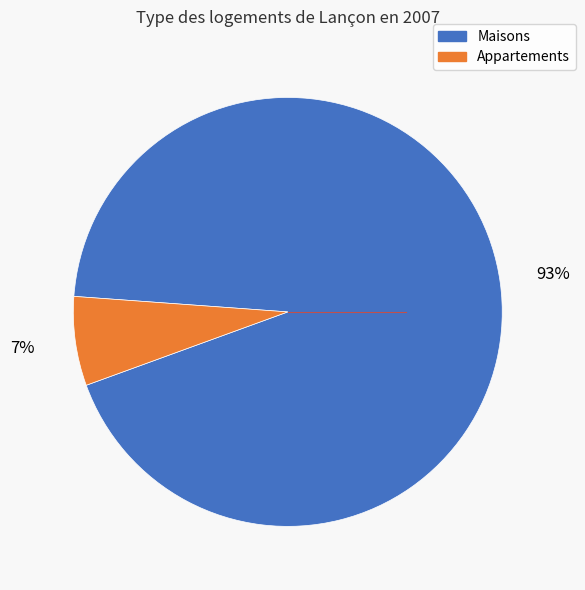

To the nearest percent, what is the average slice percentage?

50%